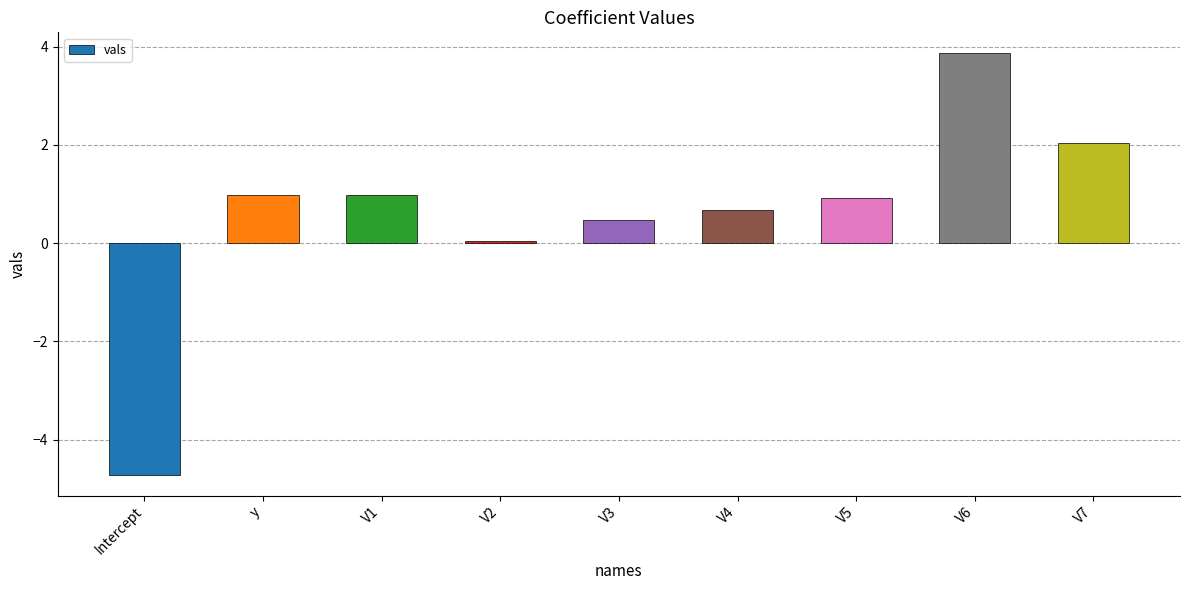

What is the change in value from V4 to V7?

+1.4